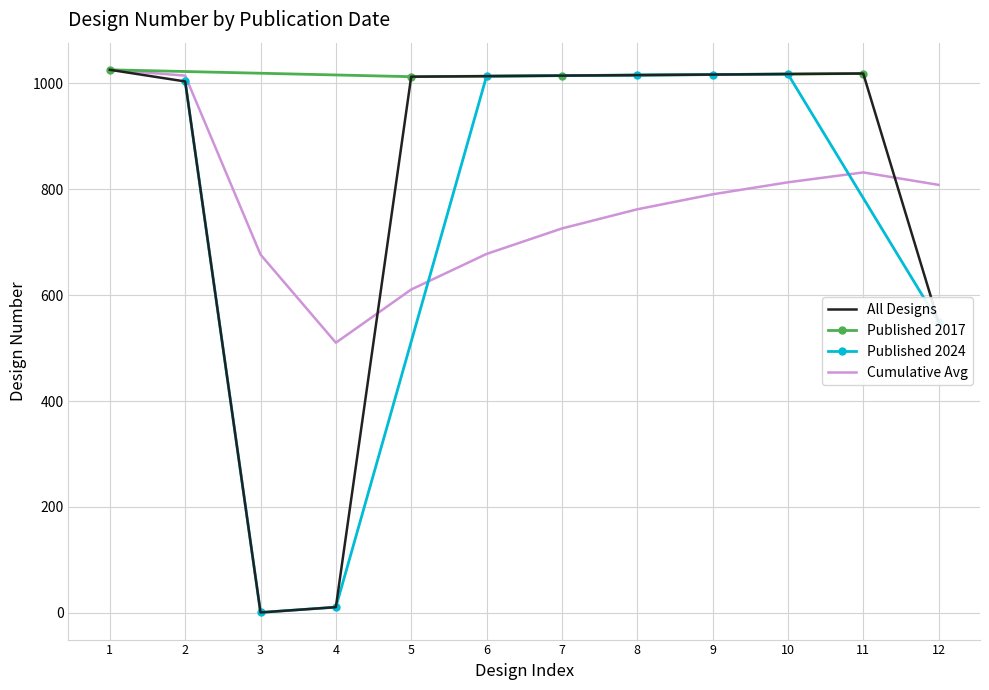

Is it true that the value at 1 is 1025?

True